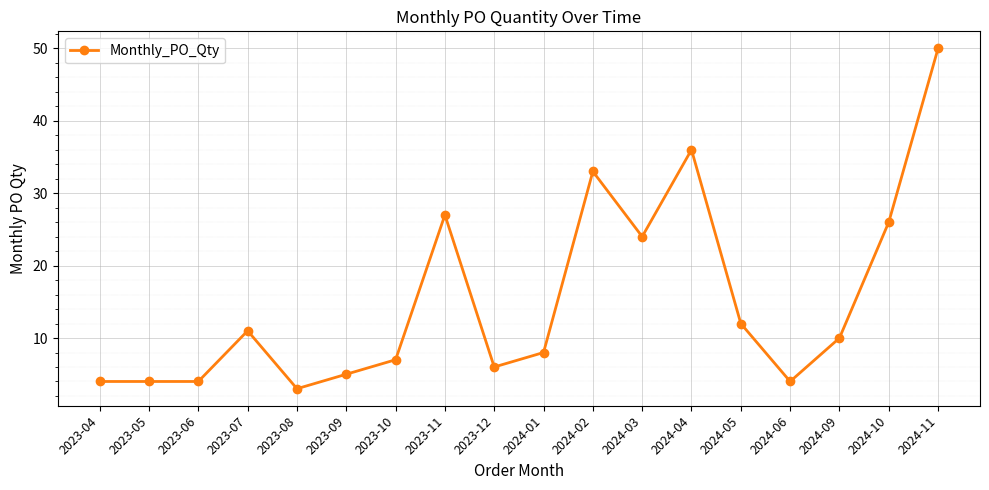

What is the change in value from 2023-05 to 2024-01?

+4